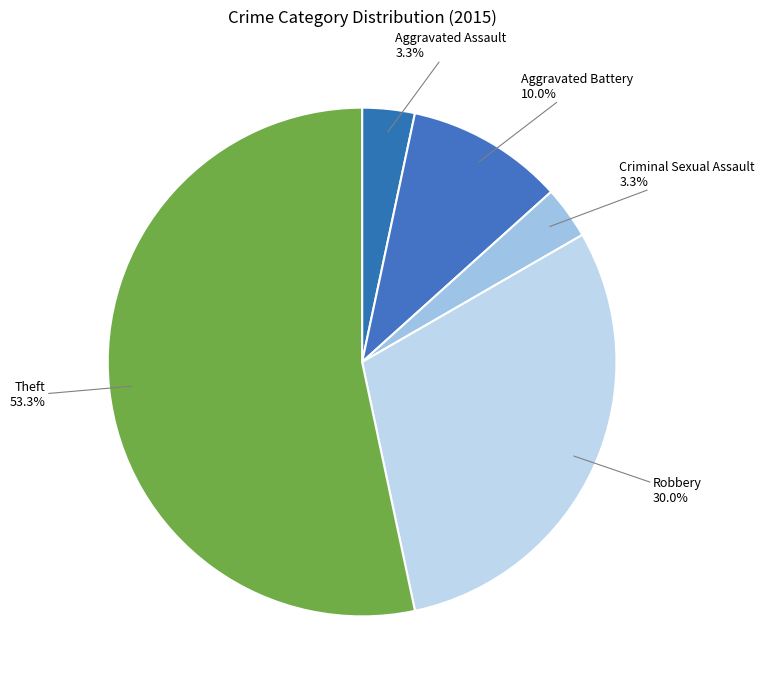

To the nearest percent, what portion does Aggravated Assault represent?

3%